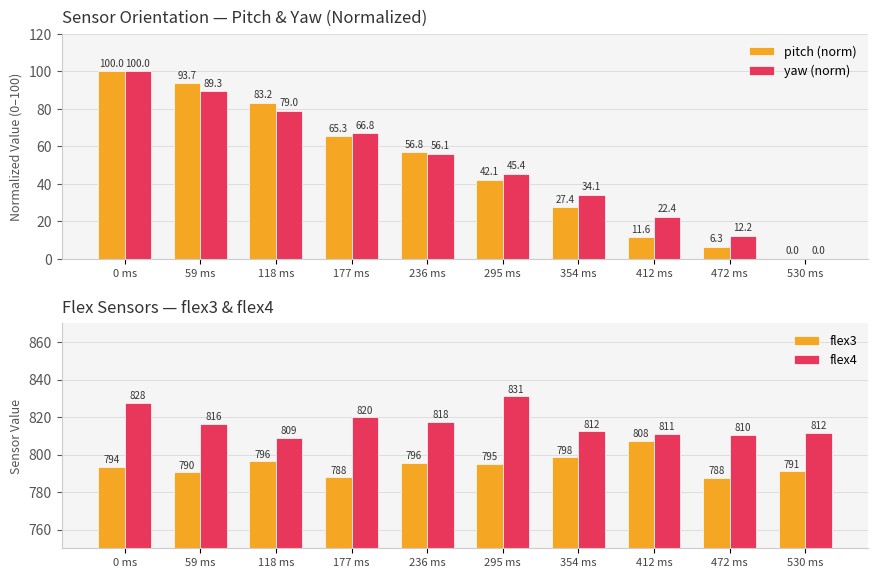

Which series has the largest range (max minus min)?

yaw (norm)